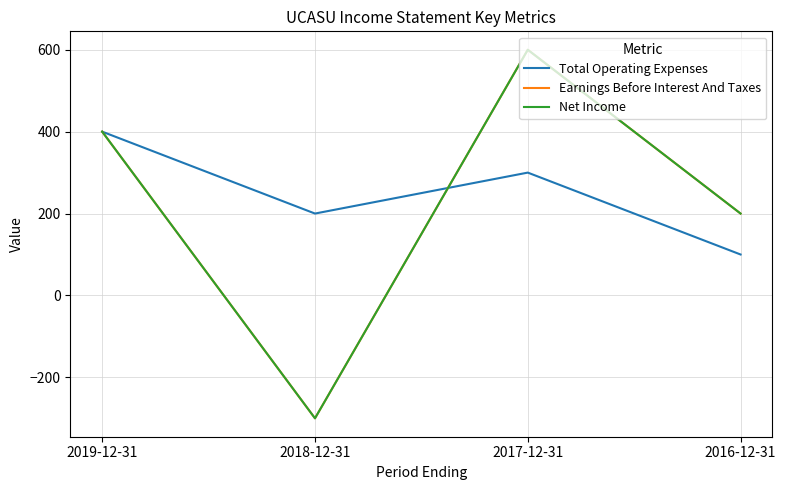

What is the value of the Net Income point at the 2nd from the left?

-300